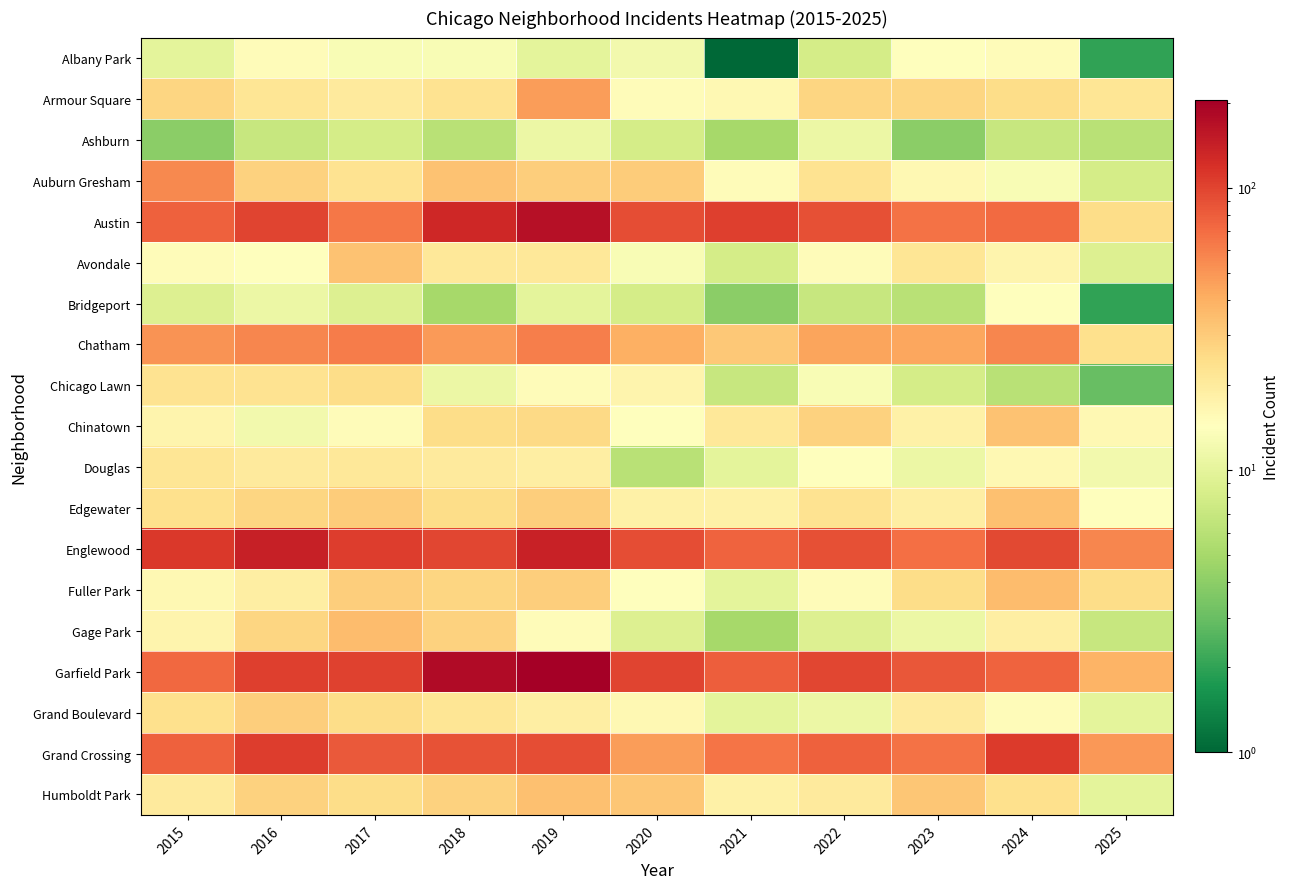

Reading right to left, transcribe all the data shown in this chart.

Albany Park: 2025=2	2024=15	2023=14	2022=8	2021=1	2020=12	2019=10	2018=13	2017=13	2016=15	2015=10
Armour Square: 2025=22	2024=25	2023=27	2022=27	2021=16	2020=15	2019=47	2018=23	2017=20	2016=22	2015=27
Ashburn: 2025=6	2024=7	2023=4	2022=11	2021=5	2020=8	2019=11	2018=6	2017=8	2016=7	2015=4
Auburn Gresham: 2025=8	2024=13	2023=16	2022=23	2021=15	2020=30	2019=29	2018=33	2017=23	2016=28	2015=56
Austin: 2025=25	2024=71	2023=67	2022=89	2021=104	2020=92	2019=167	2018=130	2017=65	2016=99	2015=78
Avondale: 2025=9	2024=17	2023=22	2022=15	2021=8	2020=13	2019=21	2018=21	2017=33	2016=14	2015=15
Bridgeport: 2025=2	2024=14	2023=6	2022=7	2021=4	2020=8	2019=10	2018=5	2017=9	2016=11	2015=9
Chatham: 2025=24	2024=57	2023=43	2022=44	2021=31	2020=40	2019=60	2018=48	2017=62	2016=57	2015=51
Chicago Lawn: 2025=3	2024=6	2023=8	2022=13	2021=7	2020=17	2019=15	2018=11	2017=25	2016=23	2015=23
Chinatown: 2025=16	2024=33	2023=18	2022=28	2021=21	2020=14	2019=26	2018=25	2017=15	2016=12	2015=17
Douglas: 2025=12	2024=16	2023=11	2022=14	2021=10	2020=6	2019=19	2018=20	2017=21	2016=20	2015=22
Edgewater: 2025=14	2024=34	2023=19	2022=23	2021=18	2020=18	2019=29	2018=25	2017=30	2016=27	2015=24
Englewood: 2025=57	2024=95	2023=69	2022=90	2021=76	2020=92	2019=138	2018=98	2017=107	2016=142	2015=111
Fuller Park: 2025=25	2024=35	2023=25	2022=15	2021=10	2020=14	2019=29	2018=27	2017=29	2016=19	2015=16
Gage Park: 2025=7	2024=19	2023=11	2022=9	2021=5	2020=9	2019=15	2018=28	2017=35	2016=27	2015=17
Garfield Park: 2025=38	2024=76	2023=85	2022=98	2021=79	2020=100	2019=204	2018=178	2017=101	2016=103	2015=73
Grand Boulevard: 2025=10	2024=15	2023=20	2022=11	2021=10	2020=16	2019=19	2018=22	2017=25	2016=29	2015=24
Grand Crossing: 2025=49	2024=109	2023=67	2022=77	2021=66	2020=47	2019=91	2018=88	2017=82	2016=106	2015=77
Humboldt Park: 2025=10	2024=24	2023=32	2022=20	2021=18	2020=32	2019=34	2018=28	2017=25	2016=28	2015=20